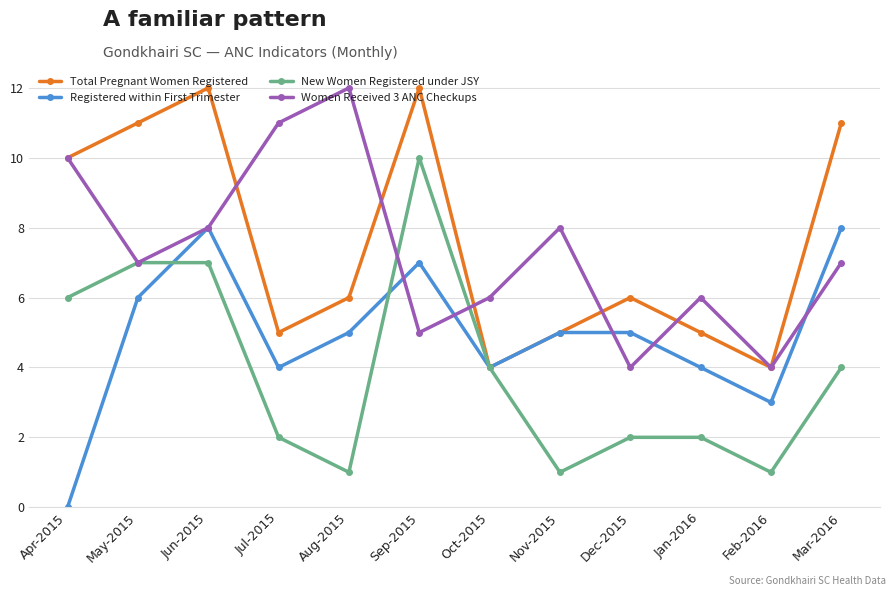

At which category does Registered within First Trimester reach its first local valley?

Jul-2015